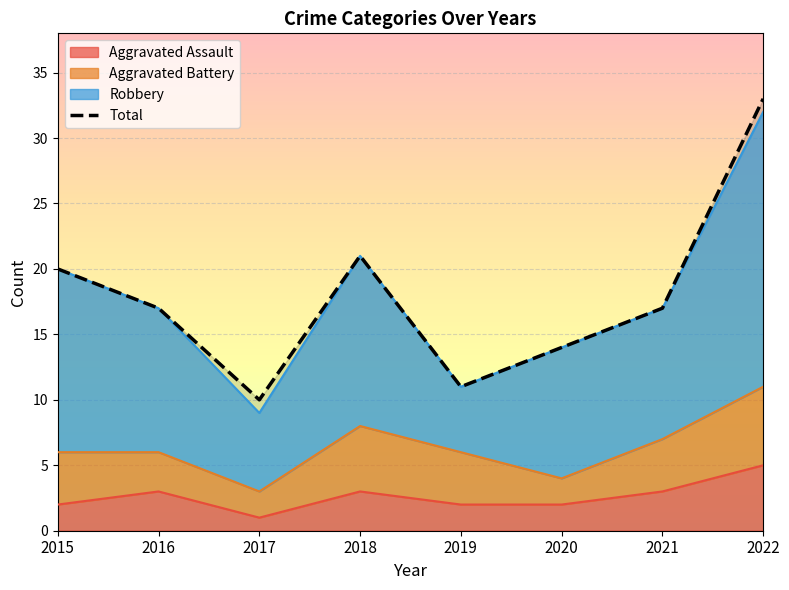

True or false: Aggravated Assault and Total cross at least once.

False